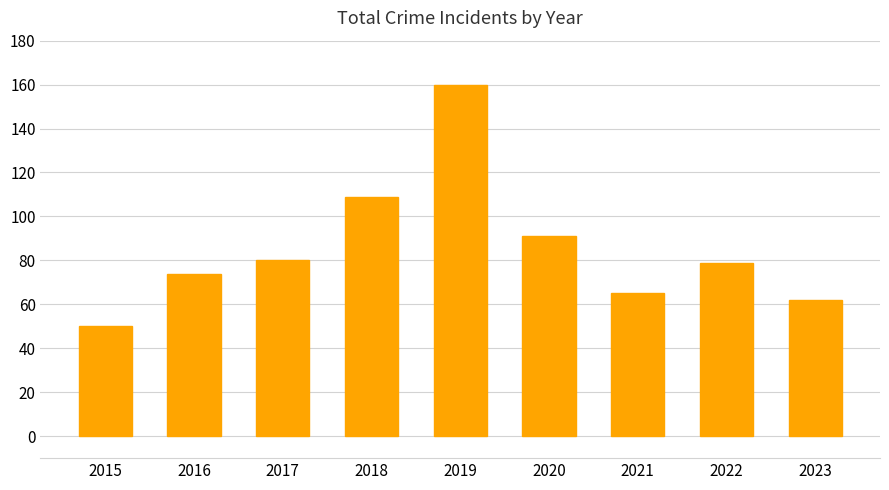

What is the greatest value displayed?

160